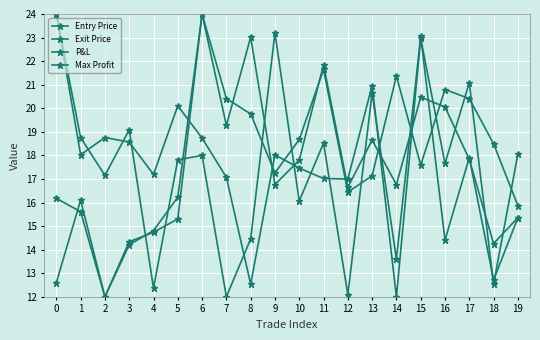

At which category does P&L reach its first local valley?

1